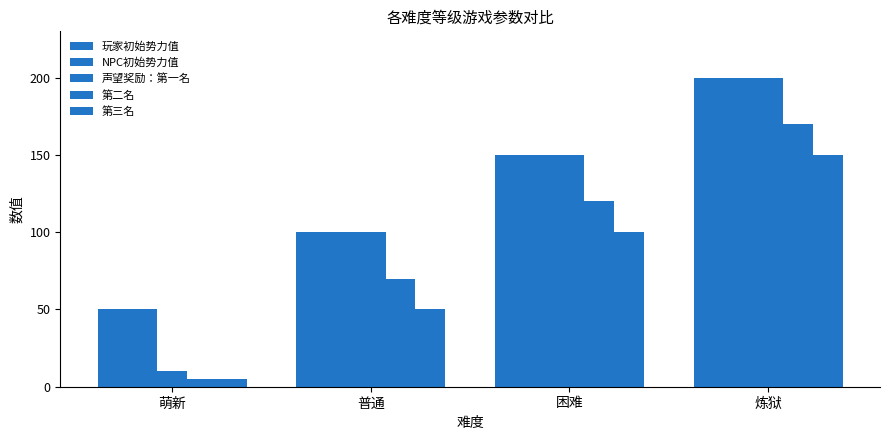

How many data points in NPC初始势力值 are less than 150?

2